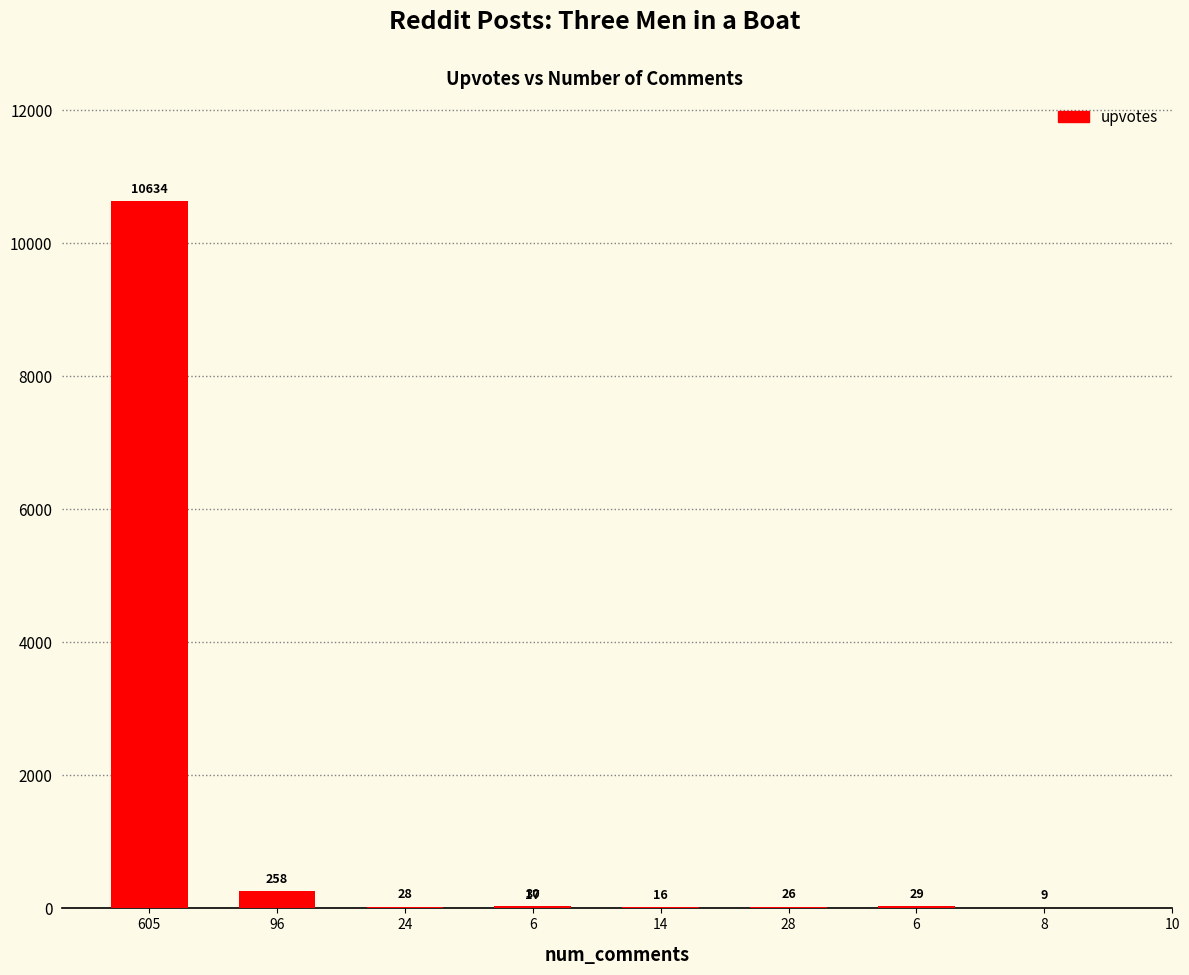

What is the difference between the values at 14 and 6?

14